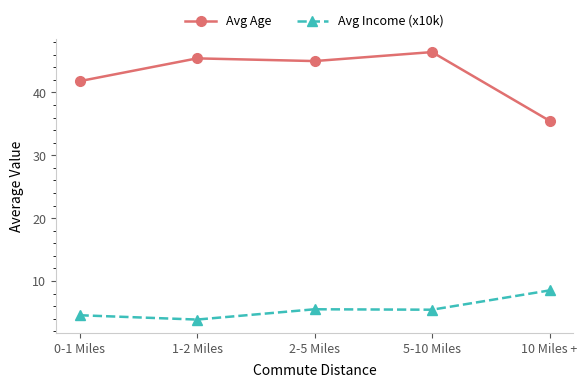

List the series in order of their overall mean, lowest first.

Avg Income (x10k), Avg Age